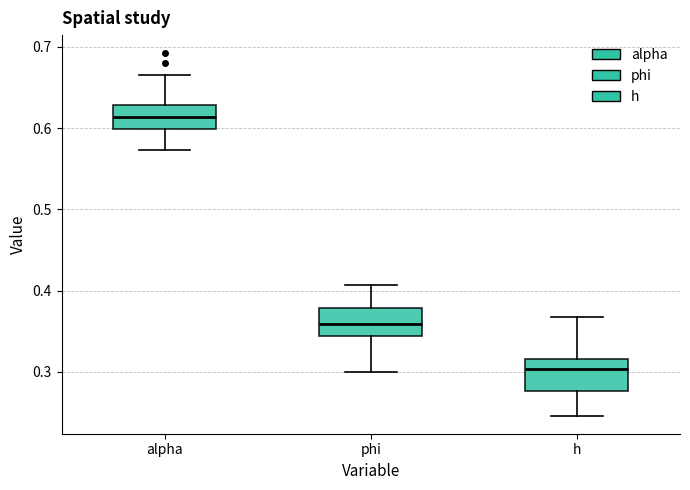

Reading left to right, read every box against the y-axis: the position of its median line, the range the box covers, and the ends of its whiskers. The values are not printed on the chart, so give them approximately, as read against the axis.

alpha: median 0.61, box 0.60 to 0.63, whiskers 0.57 to 0.67
phi: median 0.36, box 0.34 to 0.38, whiskers 0.30 to 0.41
h: median 0.30, box 0.28 to 0.32, whiskers 0.25 to 0.37